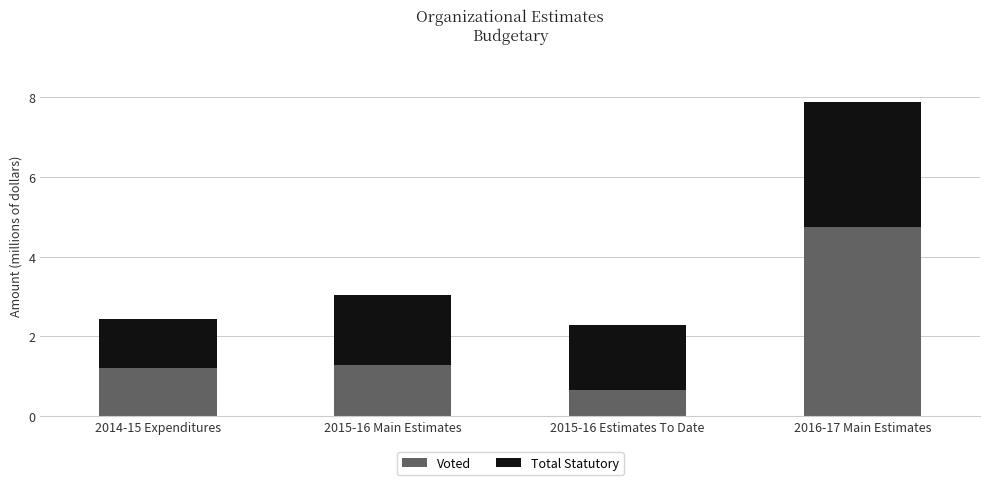

What is the average value of the Voted series?

2.0